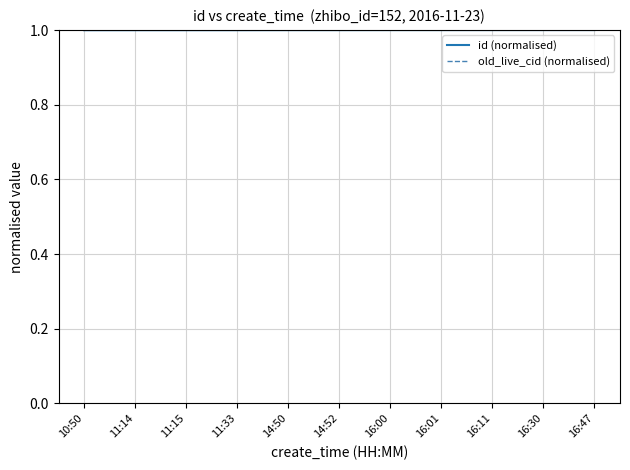

Does the chart display data point markers on the line(s)?

No